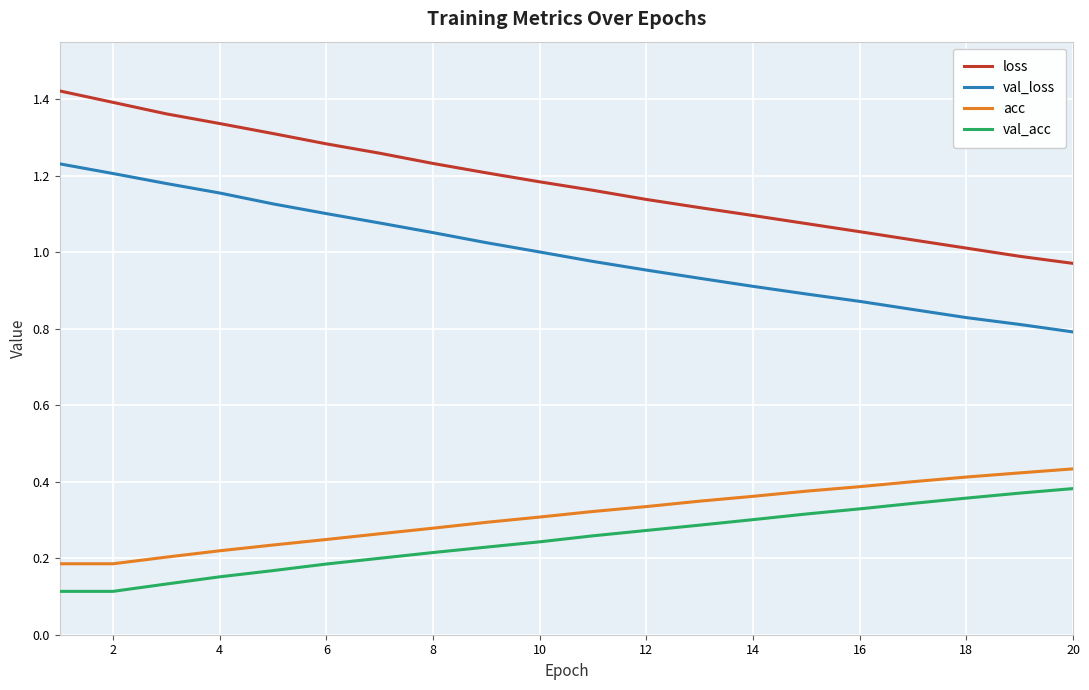

True or false: acc and val_loss cross at least once.

False